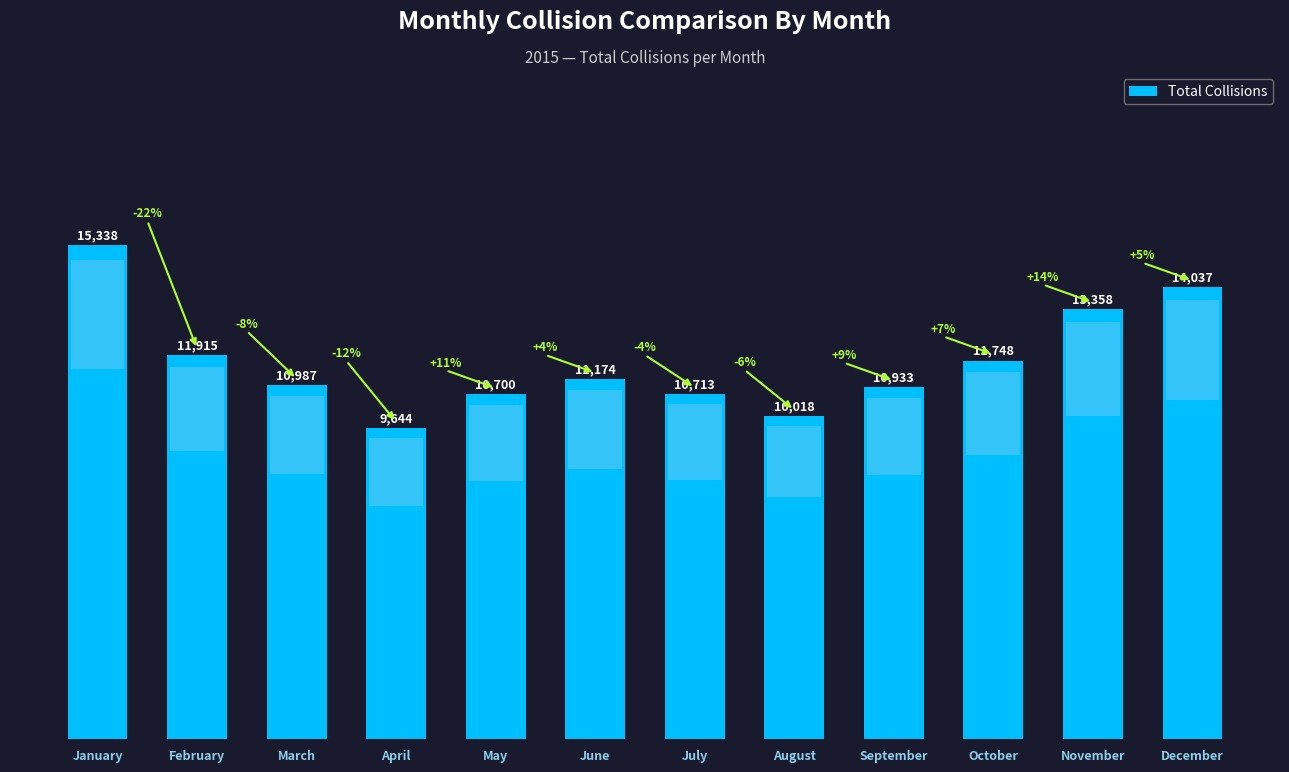

The chart shows a value of 11174 at June. True or false?

True